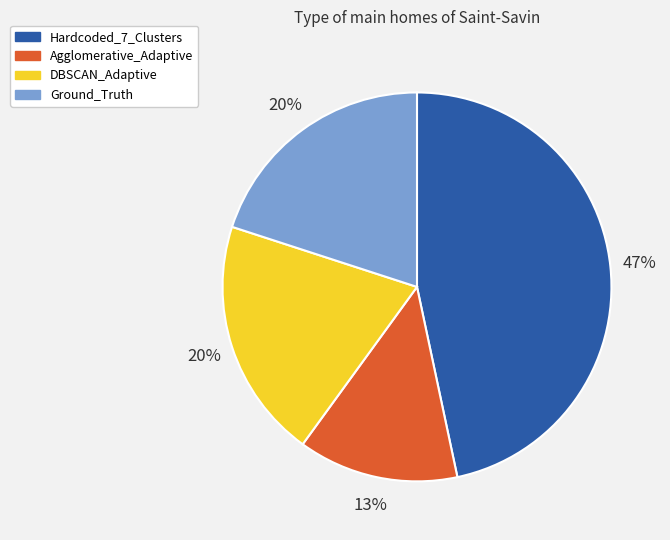

What percentage is the Hardcoded_7_Clusters slice, to the nearest percent?

47%